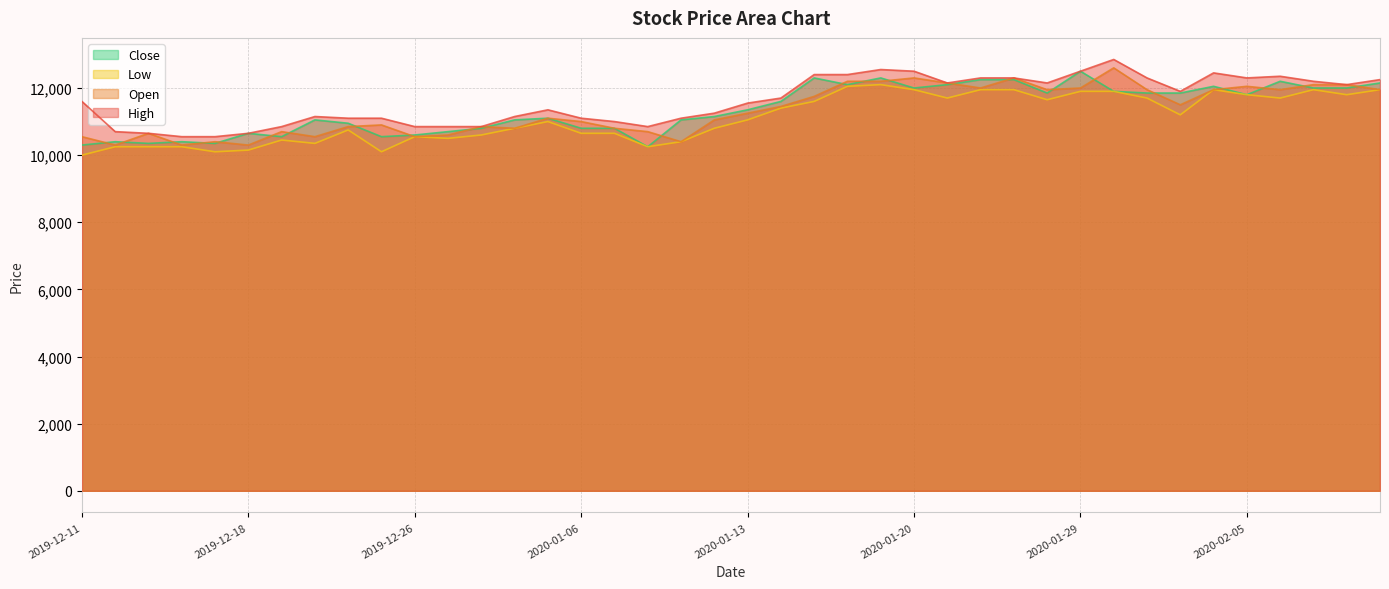

Reading right to left, list all the values displayed in this chart.

Open: 2020-02-11=11950	2020-02-10=12100	2020-02-07=12100	2020-02-06=11950	2020-02-05=12050	2020-02-04=11950	2020-02-03=11500	2020-01-31=11950	2020-01-30=12600	2020-01-29=12000	2020-01-28=11950	2020-01-23=12300	2020-01-22=12000	2020-01-21=12150	2020-01-20=12300	2020-01-17=12200	2020-01-16=12200	2020-01-15=11750	2020-01-14=11450	2020-01-13=11250	2020-01-10=11050	2020-01-09=10400	2020-01-08=10700	2020-01-07=10800	2020-01-06=11000	2020-01-03=11100	2020-01-02=10800	2019-12-30=10850	2019-12-27=10600	2019-12-26=10550	2019-12-24=10900	2019-12-23=10850	2019-12-20=10550	2019-12-19=10700	2019-12-18=10300	2019-12-17=10400	2019-12-16=10300	2019-12-13=10650	2019-12-12=10300	2019-12-11=10550
High: 2020-02-11=12250	2020-02-10=12100	2020-02-07=12200	2020-02-06=12350	2020-02-05=12300	2020-02-04=12450	2020-02-03=11900	2020-01-31=12300	2020-01-30=12850	2020-01-29=12500	2020-01-28=12150	2020-01-23=12300	2020-01-22=12300	2020-01-21=12150	2020-01-20=12500	2020-01-17=12550	2020-01-16=12400	2020-01-15=12400	2020-01-14=11700	2020-01-13=11550	2020-01-10=11250	2020-01-09=11100	2020-01-08=10850	2020-01-07=11000	2020-01-06=11100	2020-01-03=11350	2020-01-02=11150	2019-12-30=10850	2019-12-27=10850	2019-12-26=10850	2019-12-24=11100	2019-12-23=11100	2019-12-20=11150	2019-12-19=10850	2019-12-18=10650	2019-12-17=10550	2019-12-16=10550	2019-12-13=10650	2019-12-12=10700	2019-12-11=11600
Low: 2020-02-11=11950	2020-02-10=11800	2020-02-07=11950	2020-02-06=11700	2020-02-05=11800	2020-02-04=11950	2020-02-03=11200	2020-01-31=11700	2020-01-30=11900	2020-01-29=11900	2020-01-28=11650	2020-01-23=11950	2020-01-22=11950	2020-01-21=11700	2020-01-20=11950	2020-01-17=12100	2020-01-16=12050	2020-01-15=11600	2020-01-14=11400	2020-01-13=11050	2020-01-10=10800	2020-01-09=10400	2020-01-08=10250	2020-01-07=10650	2020-01-06=10650	2020-01-03=11000	2020-01-02=10800	2019-12-30=10600	2019-12-27=10500	2019-12-26=10550	2019-12-24=10100	2019-12-23=10750	2019-12-20=10350	2019-12-19=10450	2019-12-18=10150	2019-12-17=10100	2019-12-16=10250	2019-12-13=10250	2019-12-12=10250	2019-12-11=10000
Close: 2020-02-11=12150	2020-02-10=12000	2020-02-07=12000	2020-02-06=12200	2020-02-05=11800	2020-02-04=12050	2020-02-03=11850	2020-01-31=11850	2020-01-30=11900	2020-01-29=12500	2020-01-28=11850	2020-01-23=12250	2020-01-22=12250	2020-01-21=12100	2020-01-20=12000	2020-01-17=12300	2020-01-16=12100	2020-01-15=12300	2020-01-14=11600	2020-01-13=11350	2020-01-10=11150	2020-01-09=11050	2020-01-08=10250	2020-01-07=10800	2020-01-06=10800	2020-01-03=11100	2020-01-02=11050	2019-12-30=10800	2019-12-27=10700	2019-12-26=10600	2019-12-24=10550	2019-12-23=10950	2019-12-20=11050	2019-12-19=10550	2019-12-18=10650	2019-12-17=10350	2019-12-16=10400	2019-12-13=10350	2019-12-12=10400	2019-12-11=10300